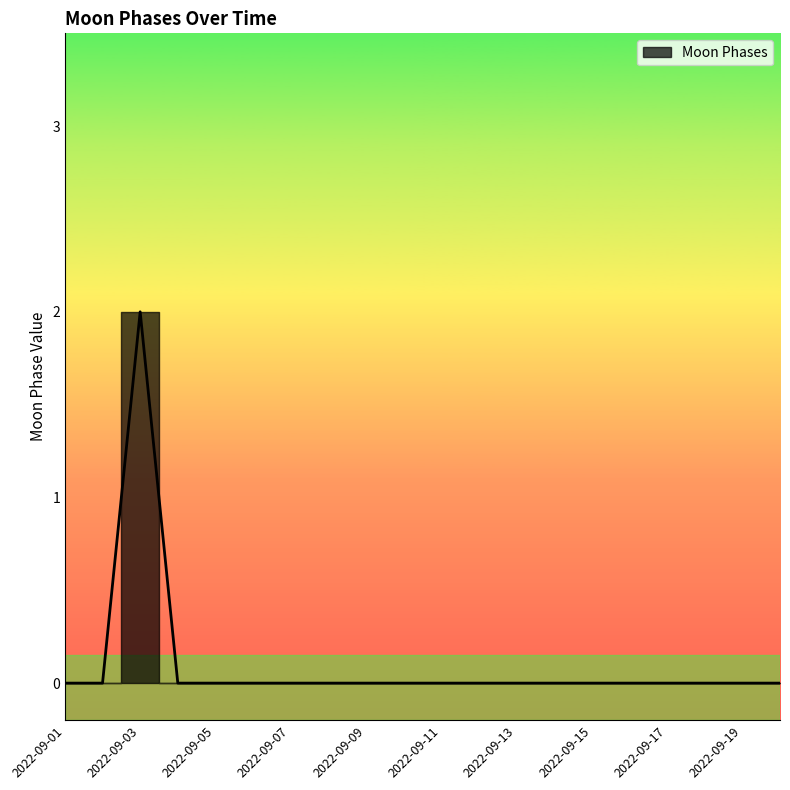

How many interior local peaks (higher than both neighbors) does the data have?

1